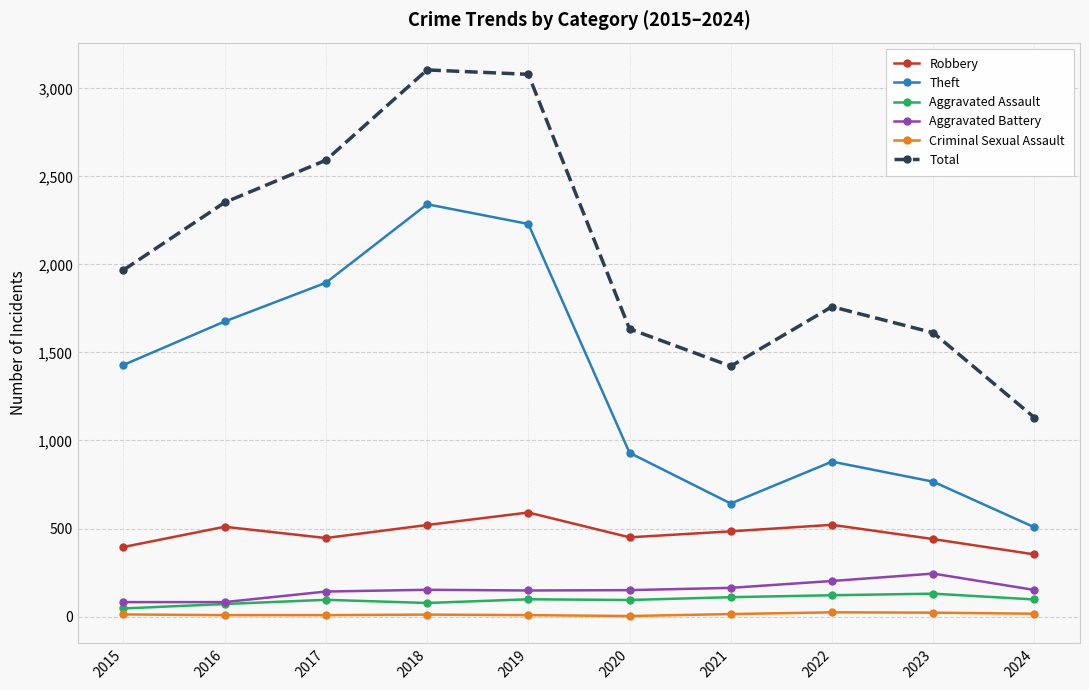

Which series has the largest total across all categories?

Total